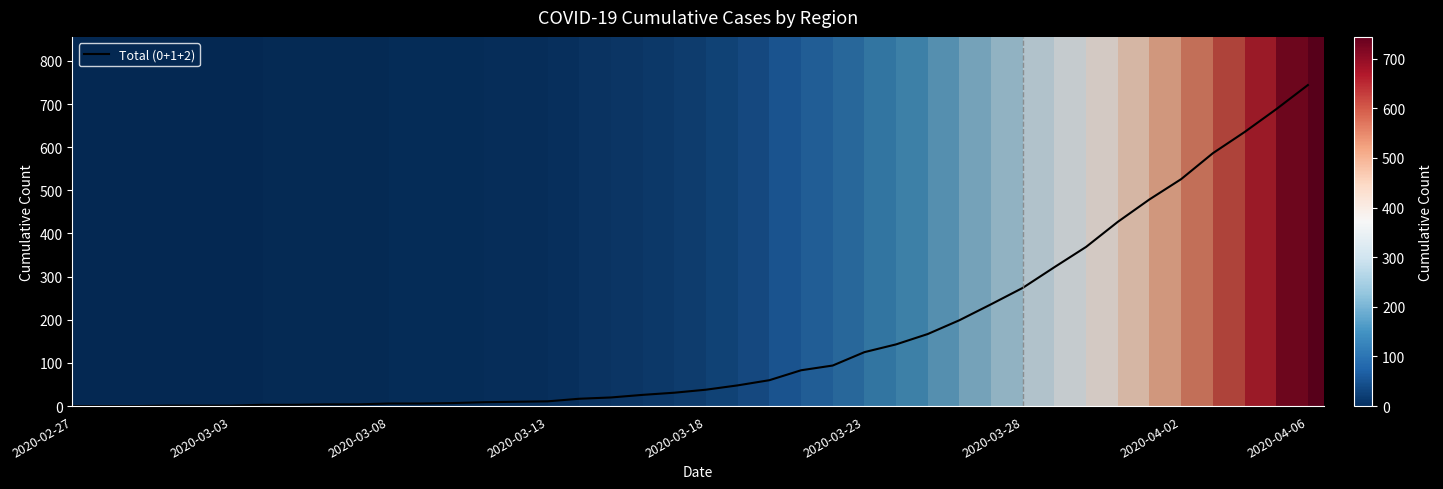

What is the difference between the maximum and minimum values?

744